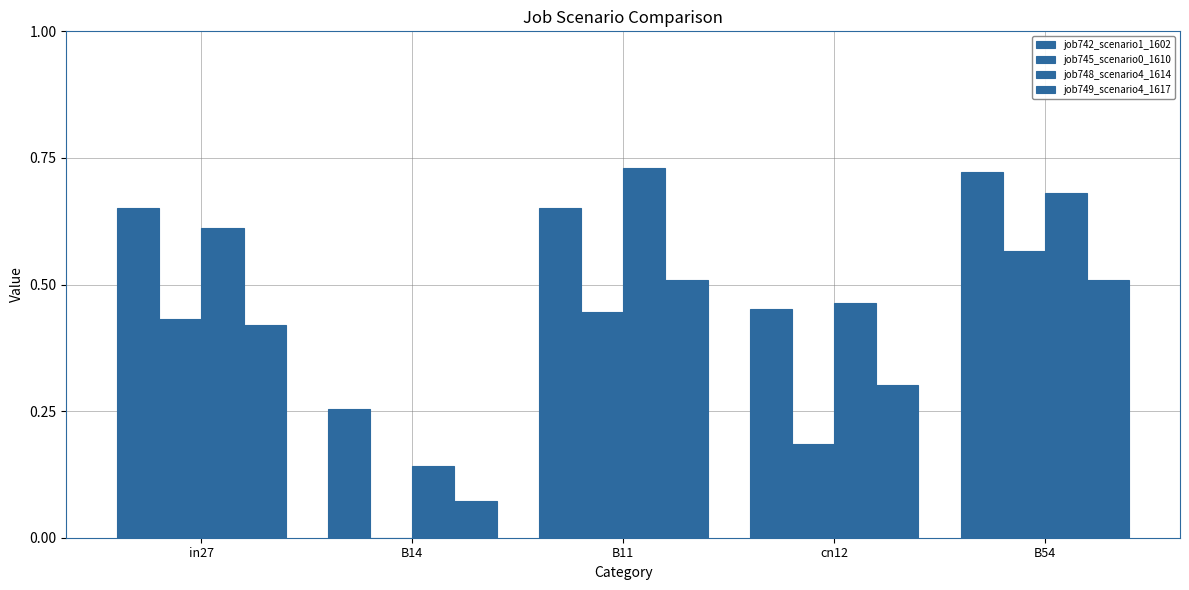

What is the difference between the maximum and minimum values in the job749_scenario4_1617 series?

0.4